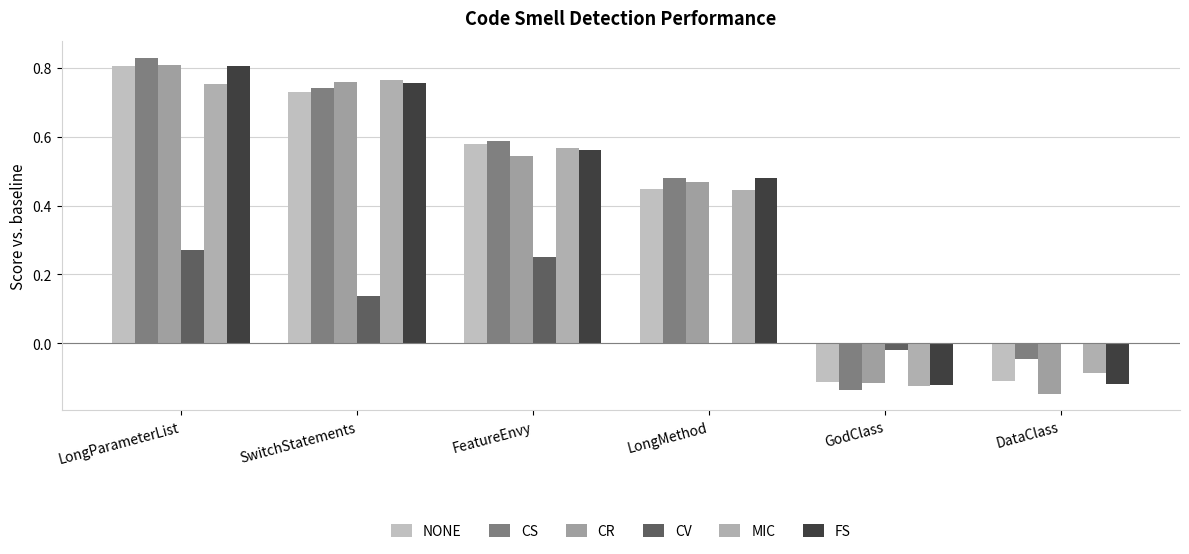

Between LongParameterList and SwitchStatements, which is larger?

LongParameterList